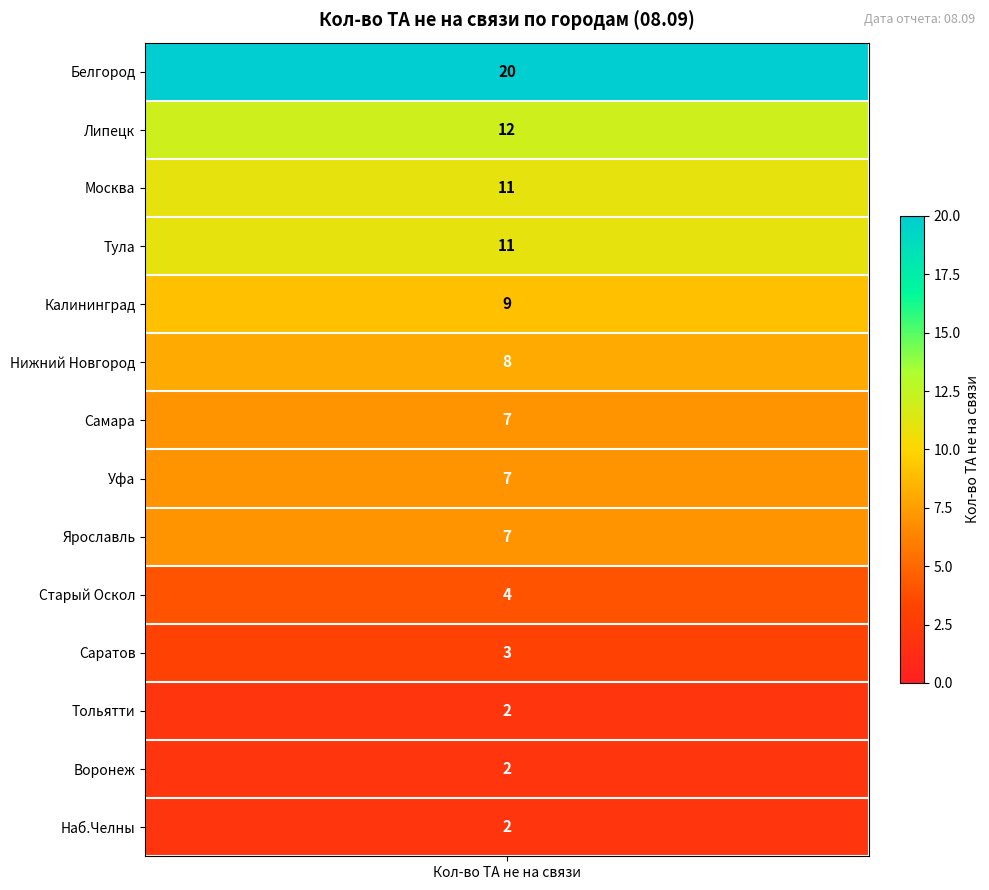

Reading left to right, extract all data points from this chart.

values=20	1=12	2=11	3=11	4=9	5=8	6=7	7=7	8=7	9=4	10=3	11=2	12=2	13=2